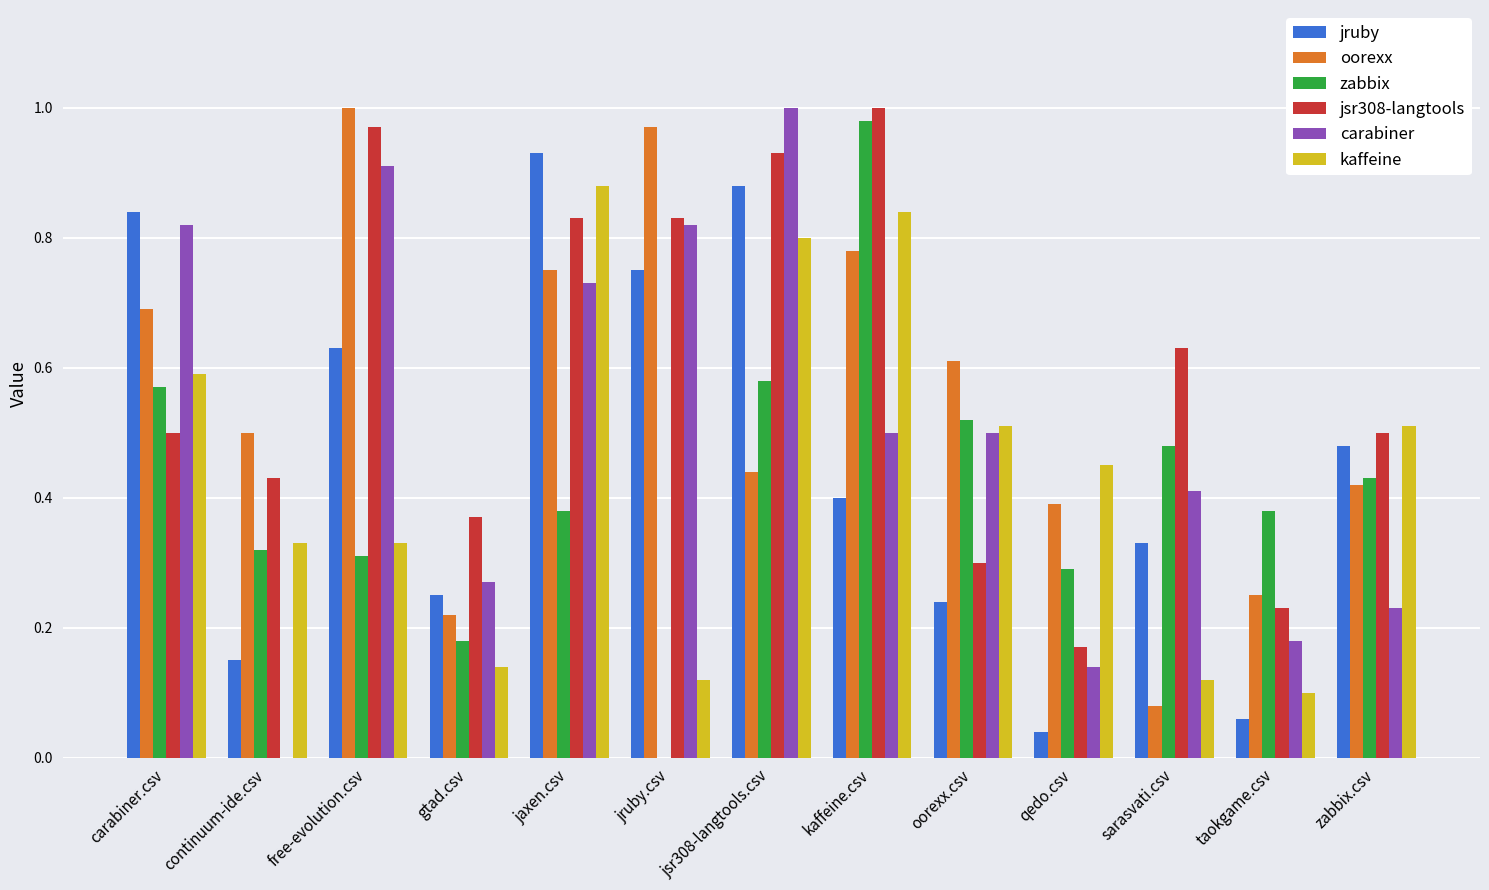

What is the total value across all series at jaxen.csv?

4.5